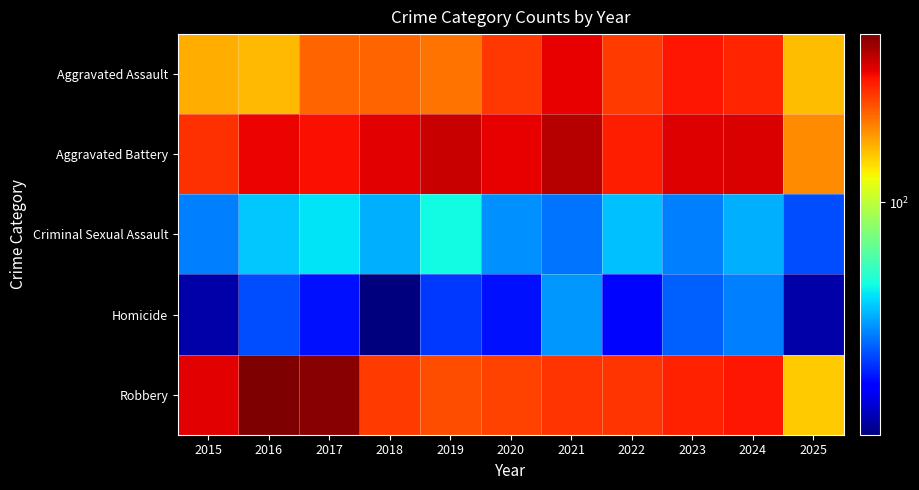

How many series are shown in this chart?

5